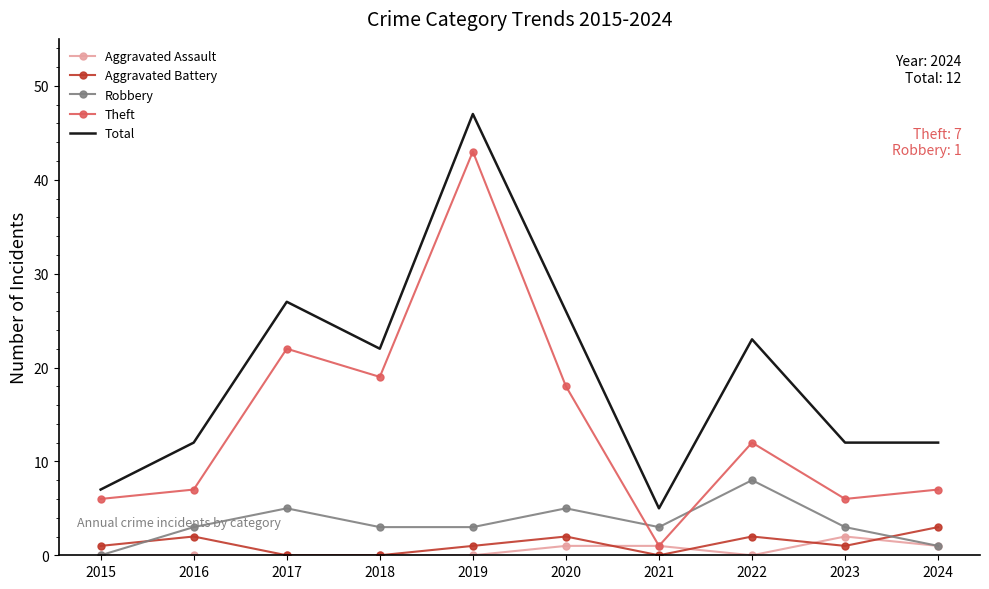

Which label corresponds to the largest value in the chart?

2019